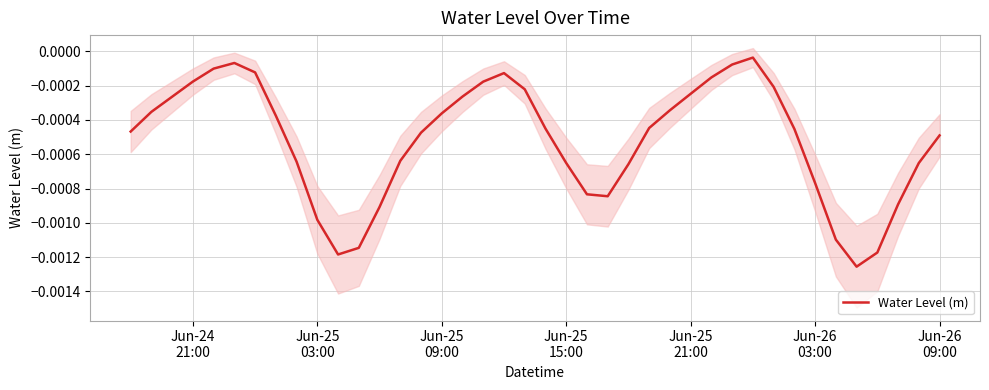

How many points are lower than both their immediate neighbors (excluding endpoints)?

3